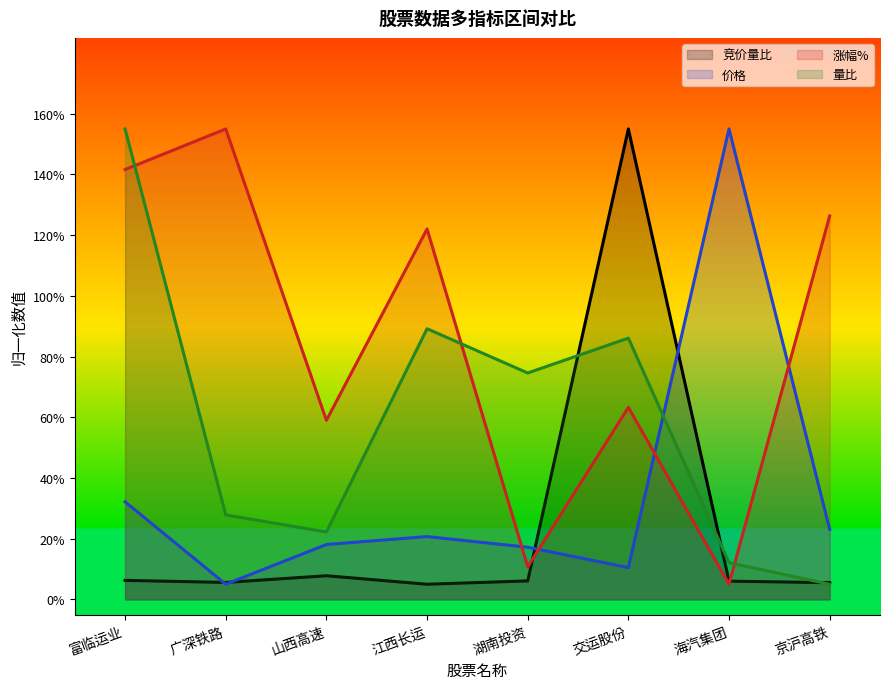

How many intersections are there between 涨幅% and 量比?

3